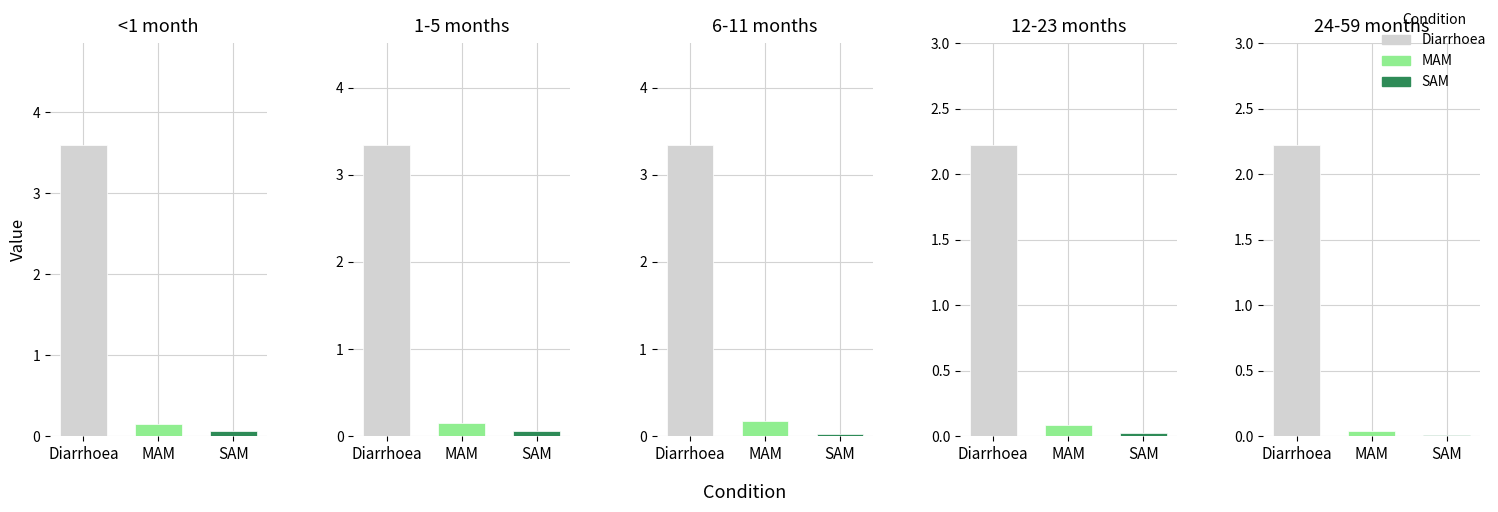

Reading left to right, transcribe all the data shown in this chart.

Diarrhoea: 3.6	3.3	3.3	2.2	2.2
MAM: 0.1	0.1	0.2	0.1	0.0
SAM: 0.1	0.1	0.0	0.0	0.0